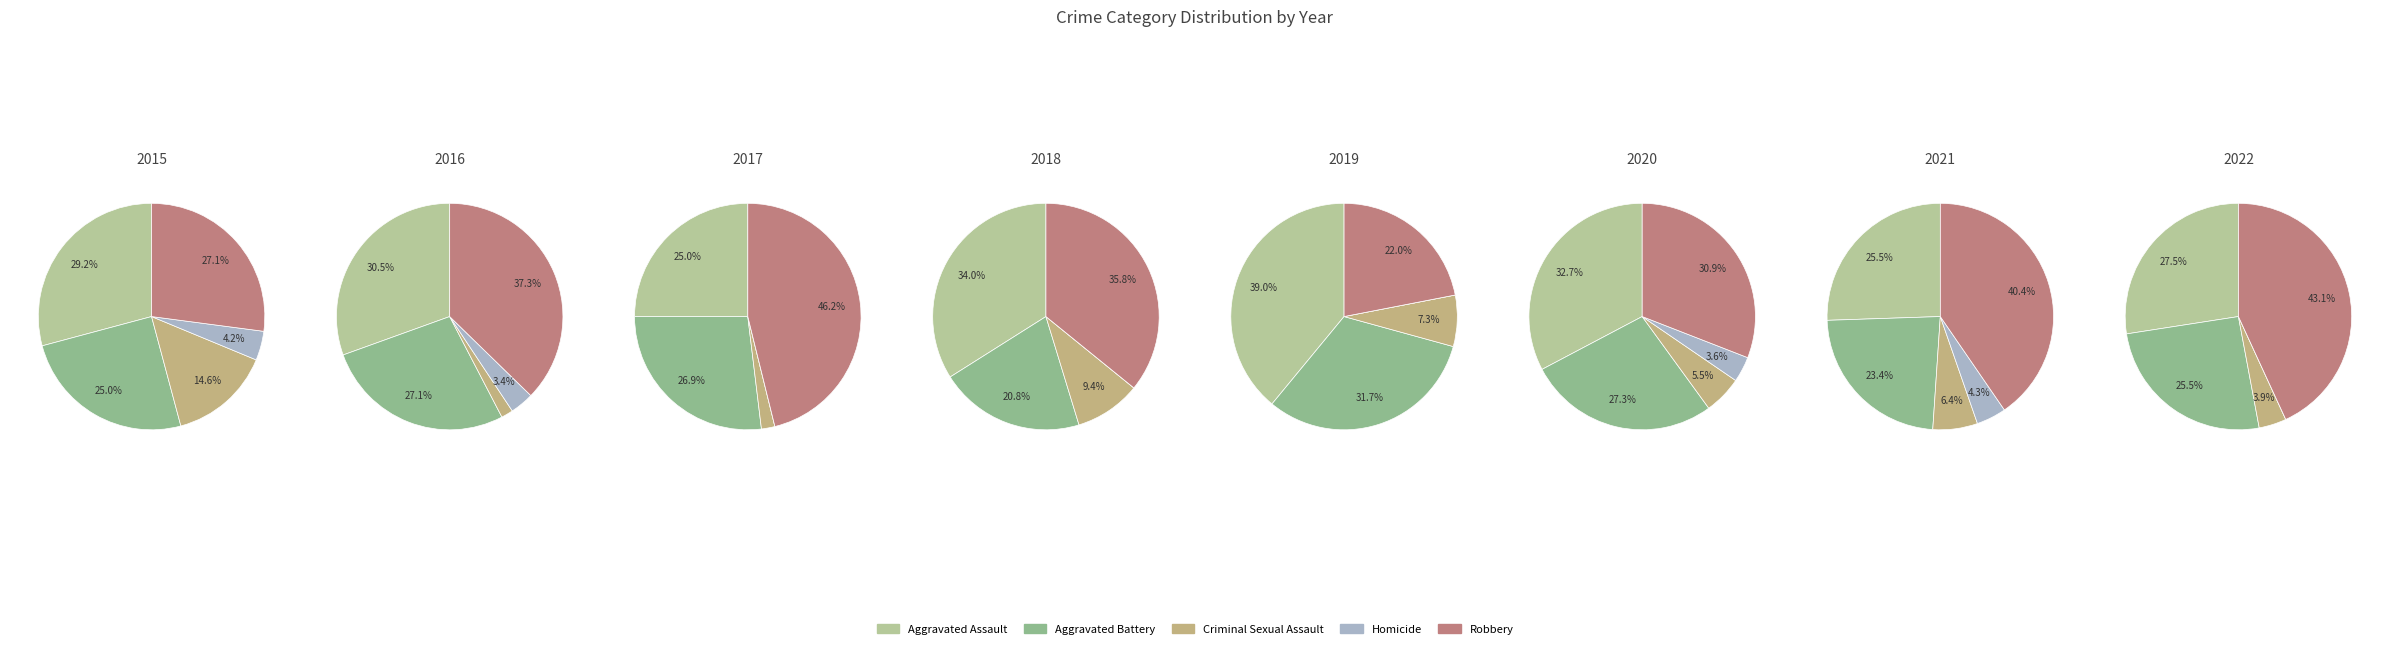

To the nearest percent, what is the difference between the 3 and 2 slice percentages?

16%